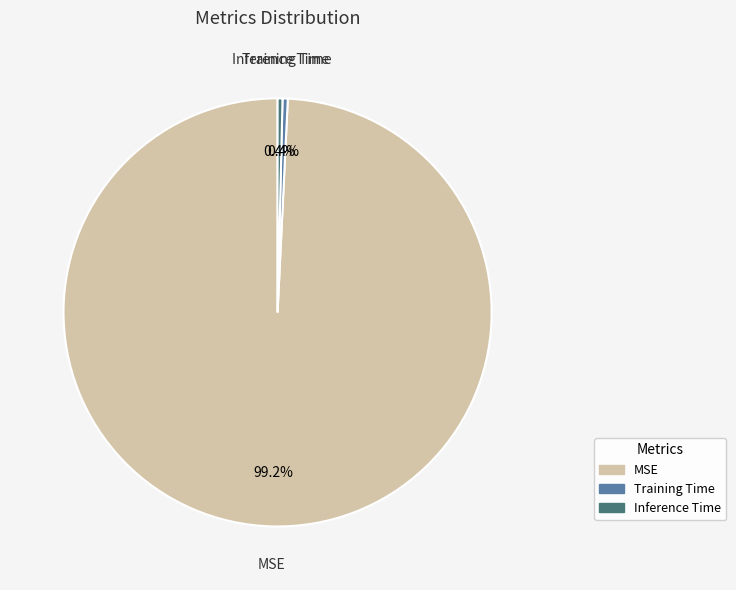

How many slices are in this pie chart?

3